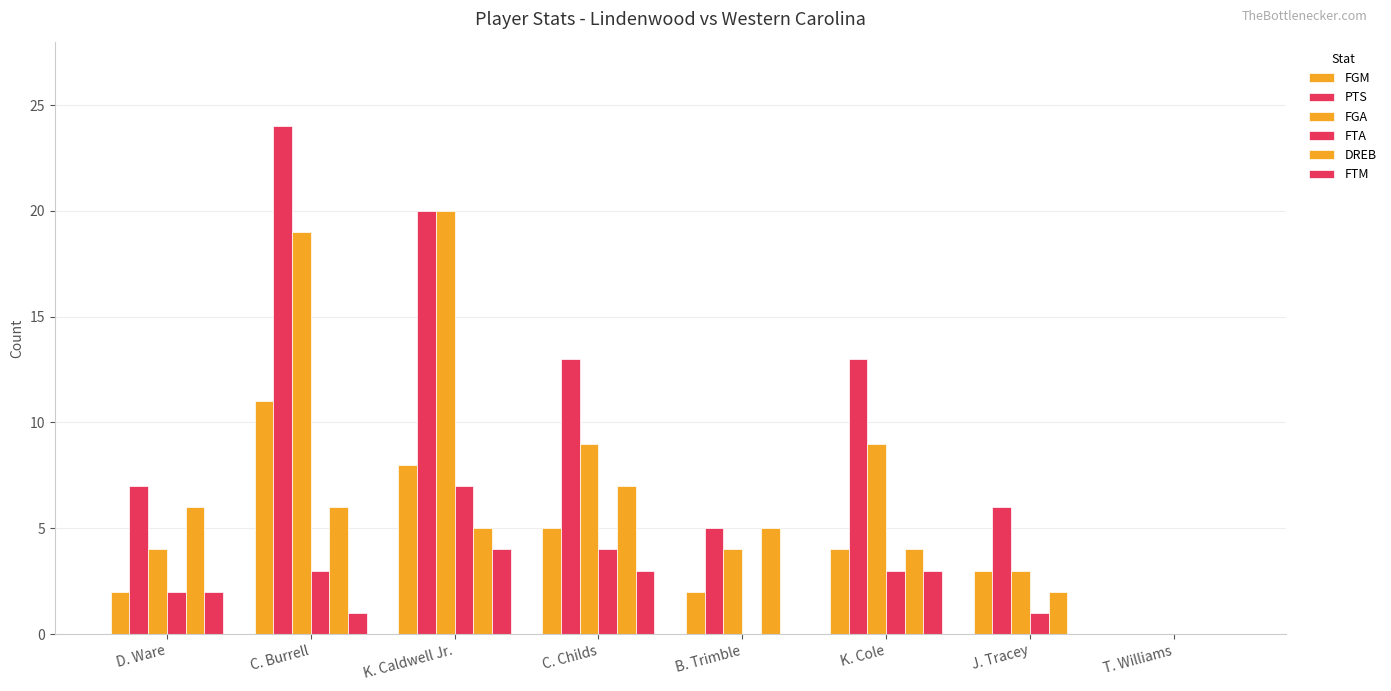

How many values in DREB are above zero?

7